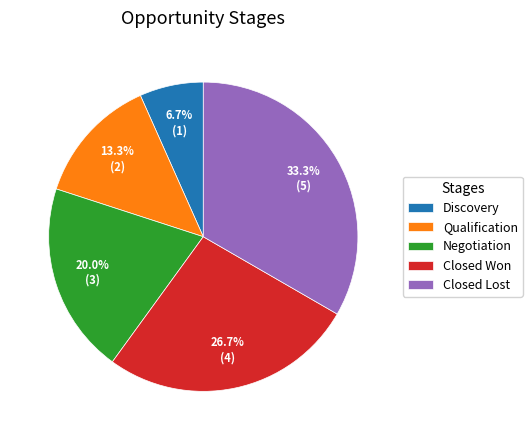

What is the ratio of the value at Discovery to the value at Negotiation?

0.3